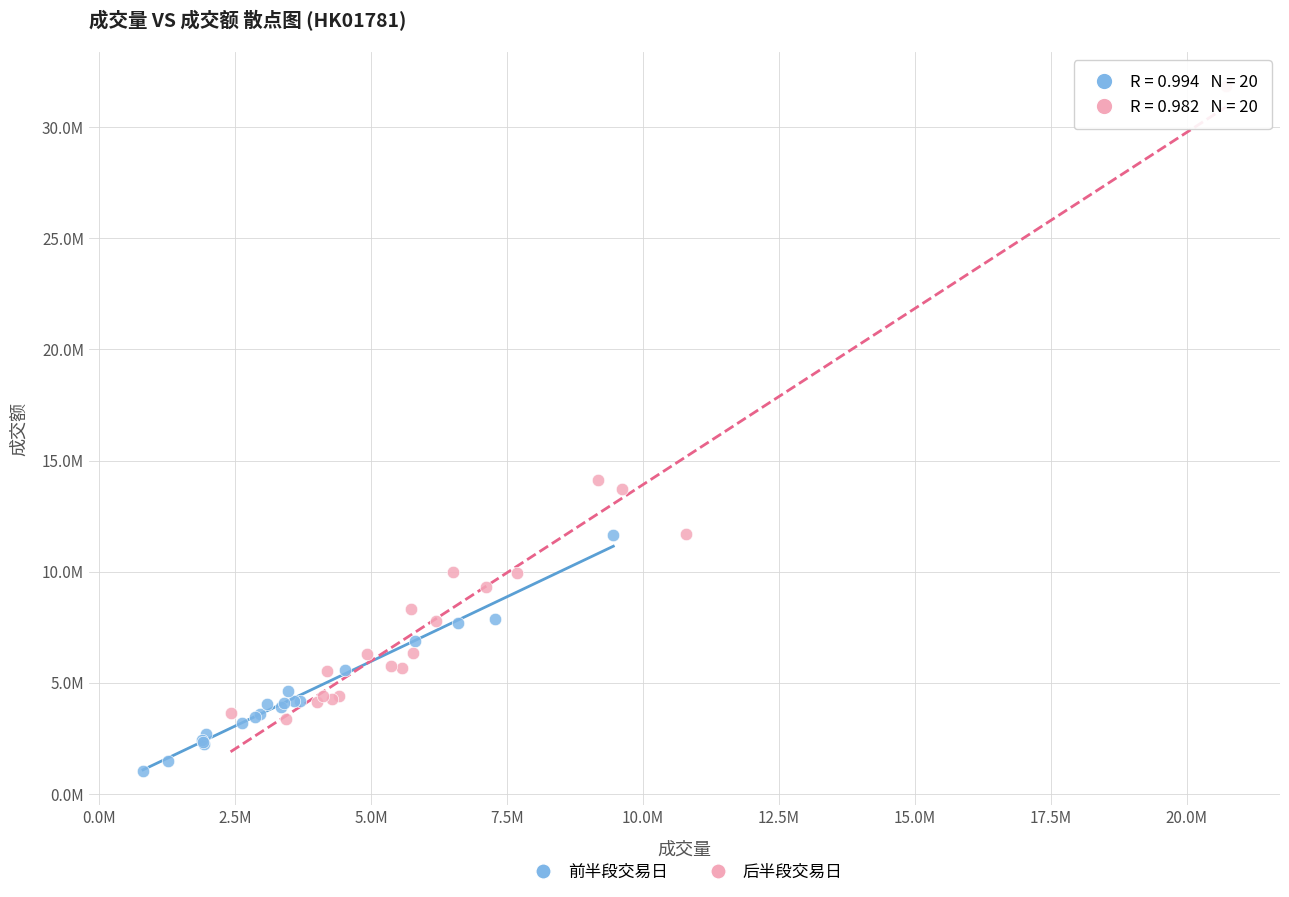

Which series has the largest Y range (max minus min)?

后半段交易日